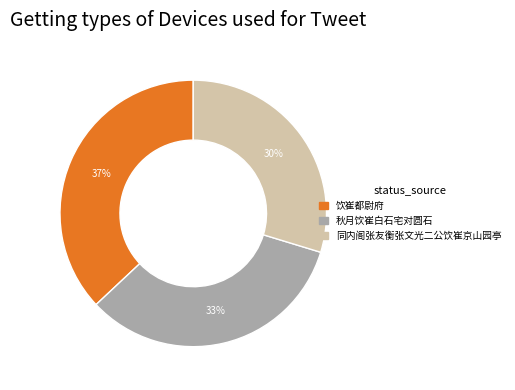

Does any single category account for the majority?

No